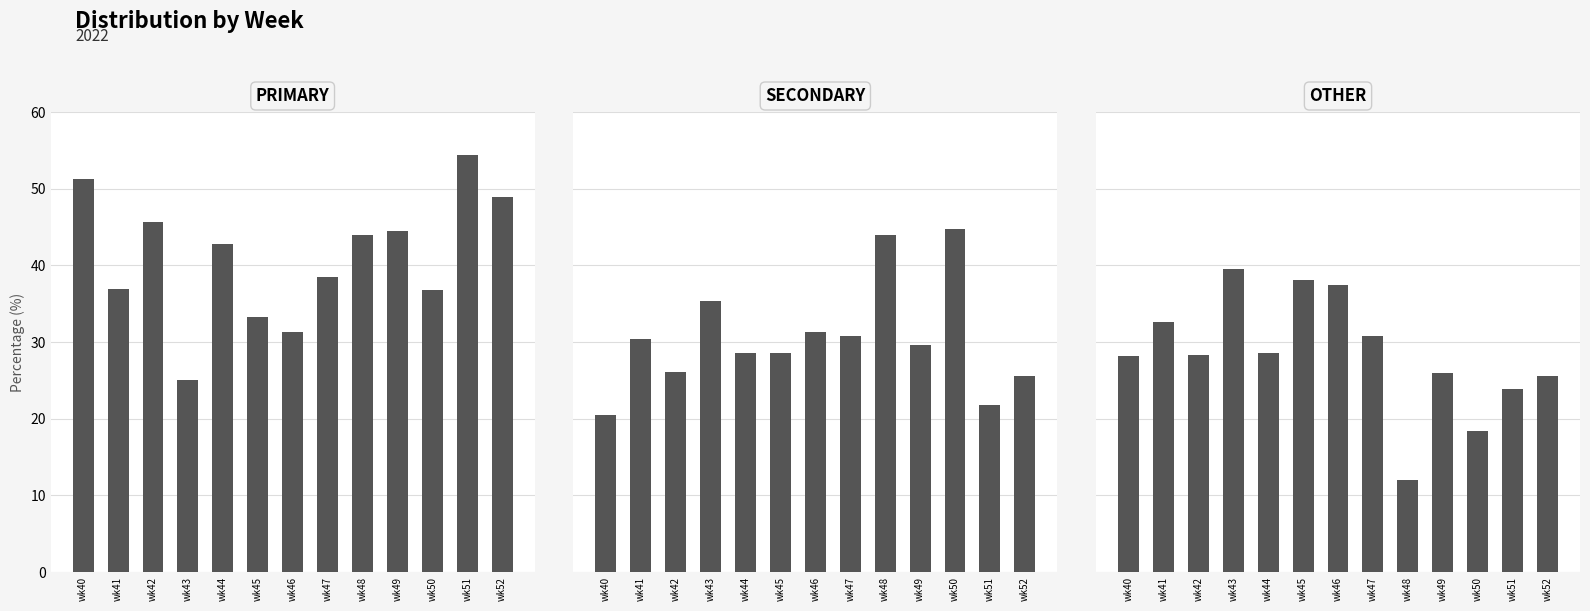

Where is PRIMARY nearest to the value 39?

wk47